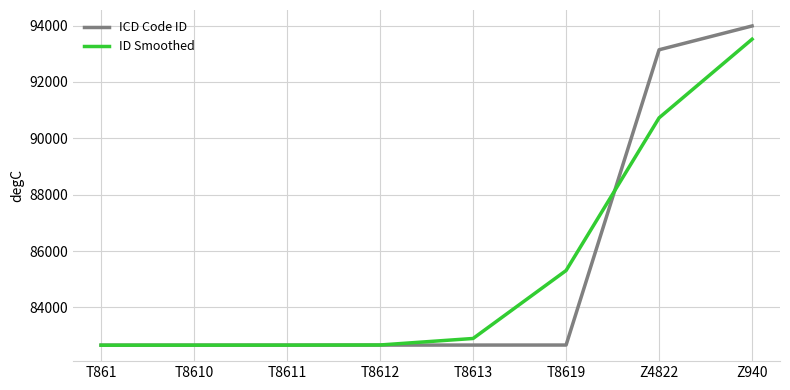

List the series in order of their peak value, lowest first.

ID Smoothed, ICD Code ID